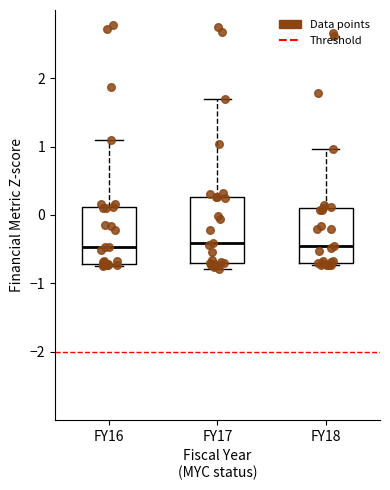

Where does the upper whisker of the box for FY16 end on the y-axis? The values are not printed on the chart, so give them approximately, as read against the axis.

1.1